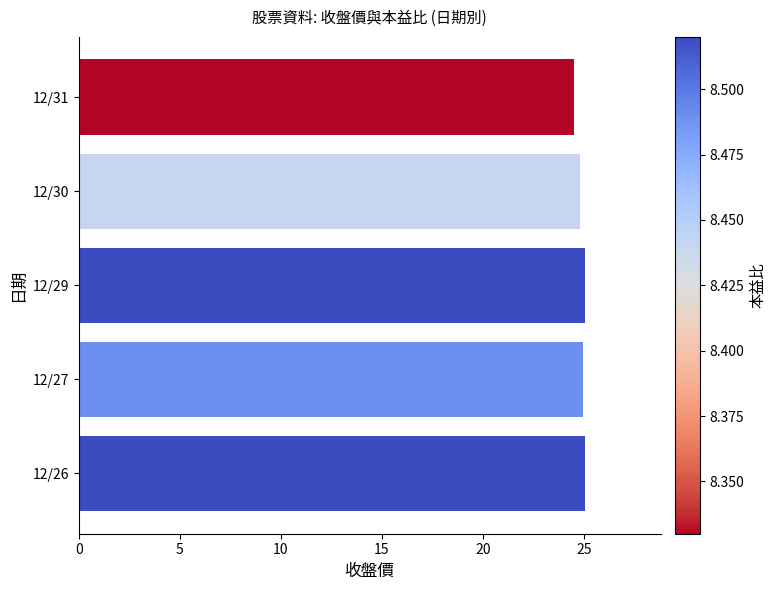

What is the value of the 3rd bar from the top?

25.1